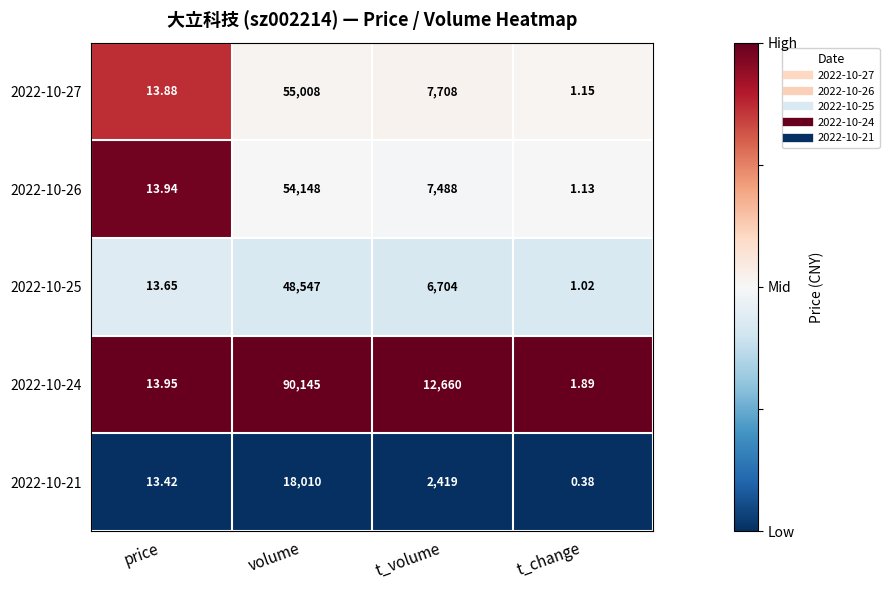

At which category is the sum across all series the highest?

volume